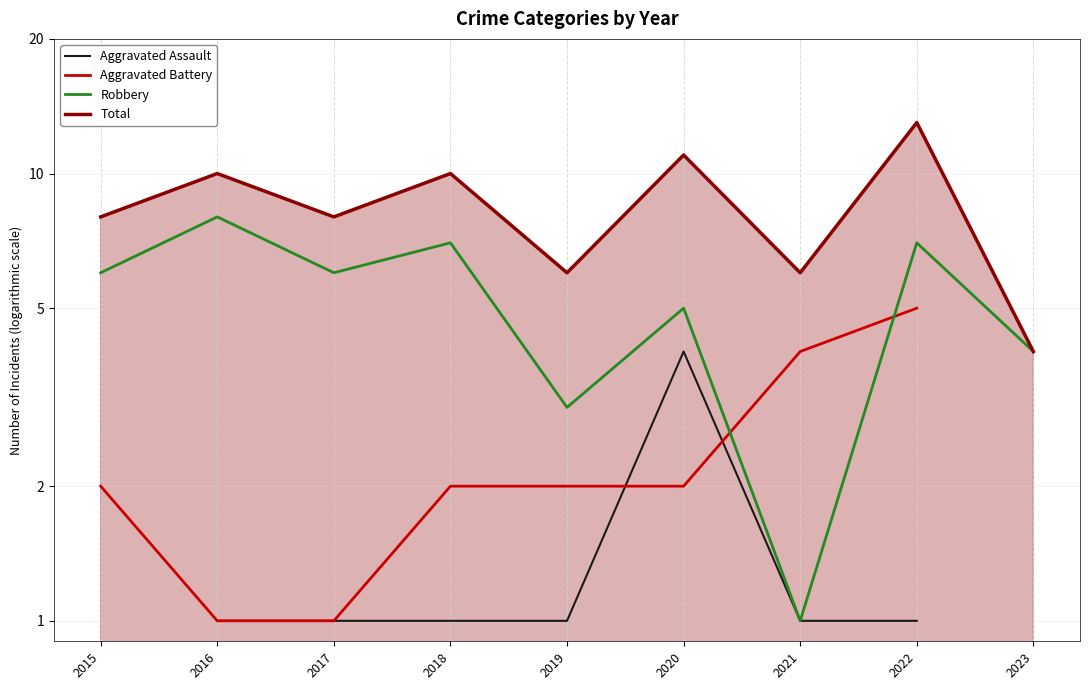

How many lines are shown in the chart?

4